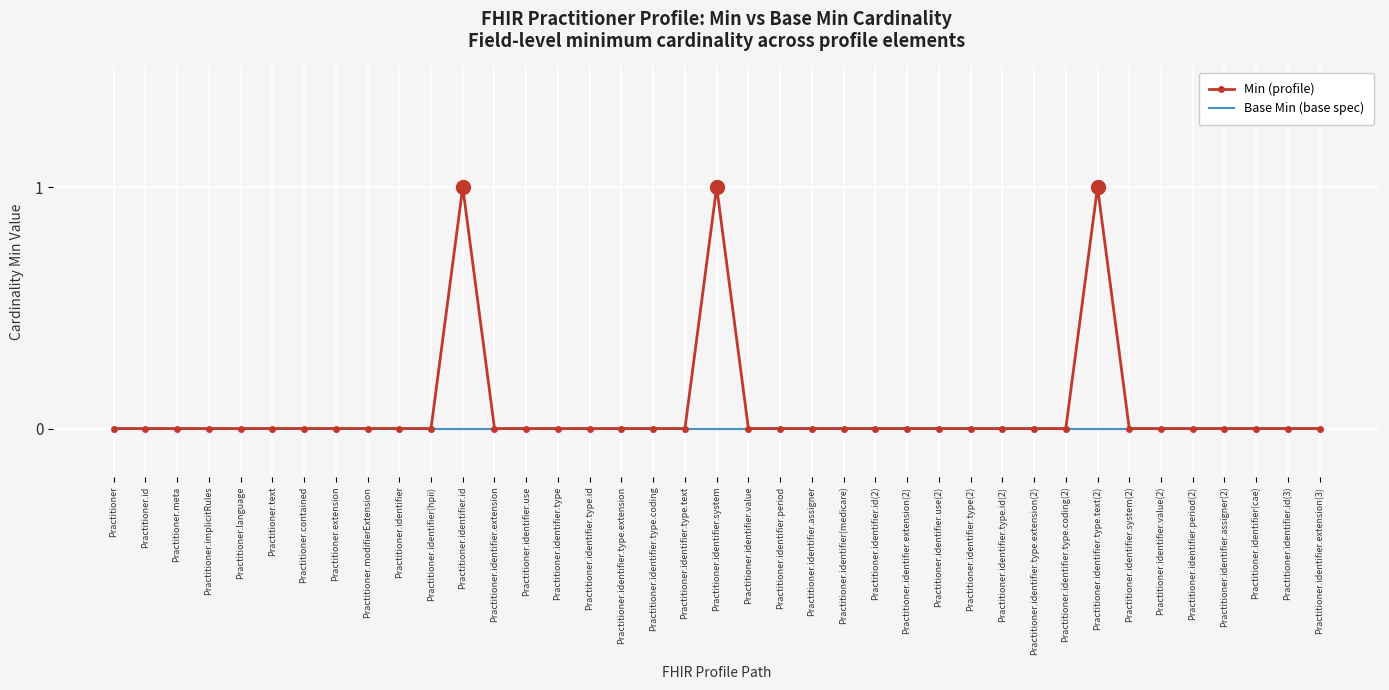

Reading left to right, extract all data points from this chart.

Min (profile): Practitioner=0	Practitioner.id=0	Practitioner.meta=0	Practitioner.implicitRules=0	Practitioner.language=0	Practitioner.text=0	Practitioner.contained=0	Practitioner.extension=0	Practitioner.modifierExtension=0	Practitioner.identifier=0	Practitioner.identifier(hpii)=0	Practitioner.identifier.id=1	Practitioner.identifier.extension=0	Practitioner.identifier.use=0	Practitioner.identifier.type=0	Practitioner.identifier.type.id=0	Practitioner.identifier.type.extension=0	Practitioner.identifier.type.coding=0	Practitioner.identifier.type.text=0	Practitioner.identifier.system=1	Practitioner.identifier.value=0	Practitioner.identifier.period=0	Practitioner.identifier.assigner=0	Practitioner.identifier(medicare)=0	Practitioner.identifier.id(2)=0	Practitioner.identifier.extension(2)=0	Practitioner.identifier.use(2)=0	Practitioner.identifier.type(2)=0	Practitioner.identifier.type.id(2)=0	Practitioner.identifier.type.extension(2)=0	Practitioner.identifier.type.coding(2)=0	Practitioner.identifier.type.text(2)=1	Practitioner.identifier.system(2)=0	Practitioner.identifier.value(2)=0	Practitioner.identifier.period(2)=0	Practitioner.identifier.assigner(2)=0	Practitioner.identifier(cae)=0	Practitioner.identifier.id(3)=0	Practitioner.identifier.extension(3)=0
Base Min (base spec): Practitioner=0	Practitioner.id=0	Practitioner.meta=0	Practitioner.implicitRules=0	Practitioner.language=0	Practitioner.text=0	Practitioner.contained=0	Practitioner.extension=0	Practitioner.modifierExtension=0	Practitioner.identifier=0	Practitioner.identifier(hpii)=0	Practitioner.identifier.id=0	Practitioner.identifier.extension=0	Practitioner.identifier.use=0	Practitioner.identifier.type=0	Practitioner.identifier.type.id=0	Practitioner.identifier.type.extension=0	Practitioner.identifier.type.coding=0	Practitioner.identifier.type.text=0	Practitioner.identifier.system=0	Practitioner.identifier.value=0	Practitioner.identifier.period=0	Practitioner.identifier.assigner=0	Practitioner.identifier(medicare)=0	Practitioner.identifier.id(2)=0	Practitioner.identifier.extension(2)=0	Practitioner.identifier.use(2)=0	Practitioner.identifier.type(2)=0	Practitioner.identifier.type.id(2)=0	Practitioner.identifier.type.extension(2)=0	Practitioner.identifier.type.coding(2)=0	Practitioner.identifier.type.text(2)=0	Practitioner.identifier.system(2)=0	Practitioner.identifier.value(2)=0	Practitioner.identifier.period(2)=0	Practitioner.identifier.assigner(2)=0	Practitioner.identifier(cae)=0	Practitioner.identifier.id(3)=0	Practitioner.identifier.extension(3)=0